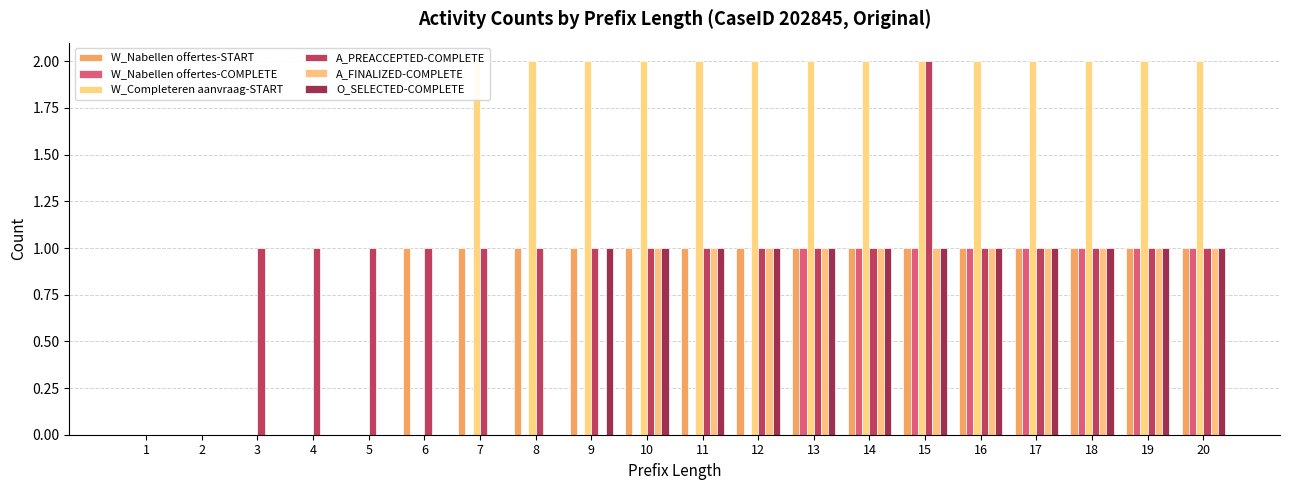

What is the average value of the W_Nabellen offertes-START series?

1